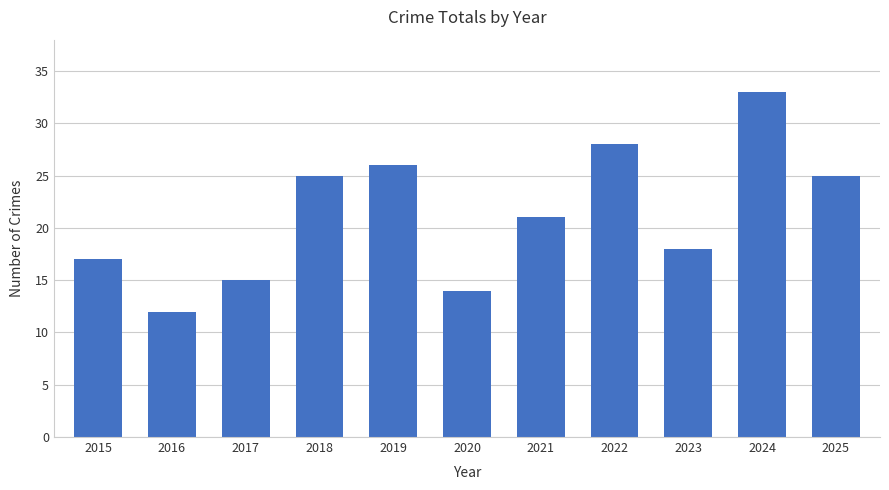

What is the smallest value displayed?

12